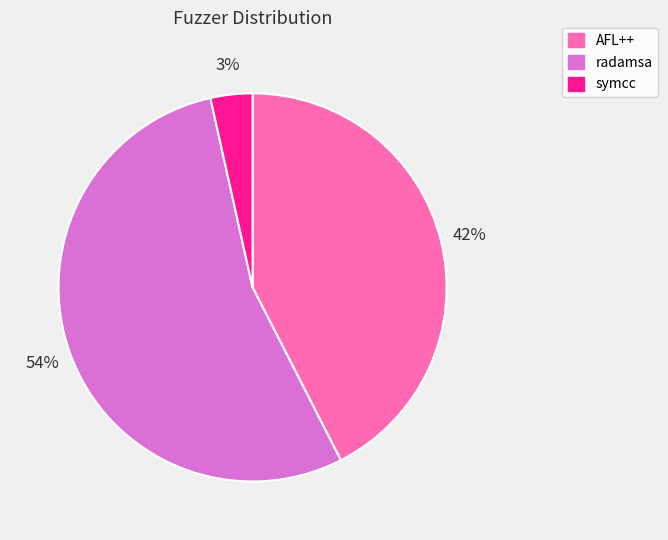

Is it true that symcc is 9% of the pie?

False